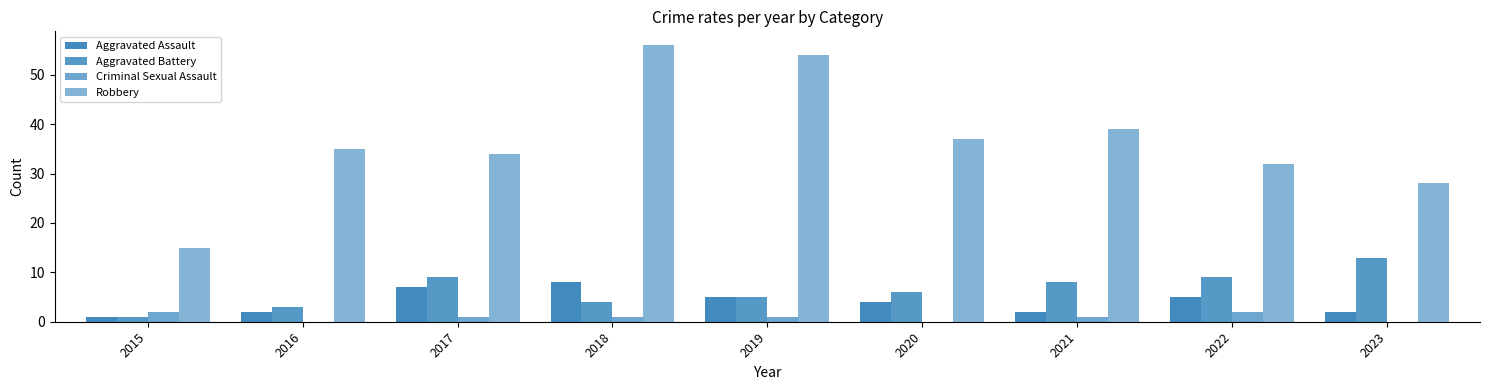

What is the difference between the maximum and minimum values in the Aggravated Assault series?

7